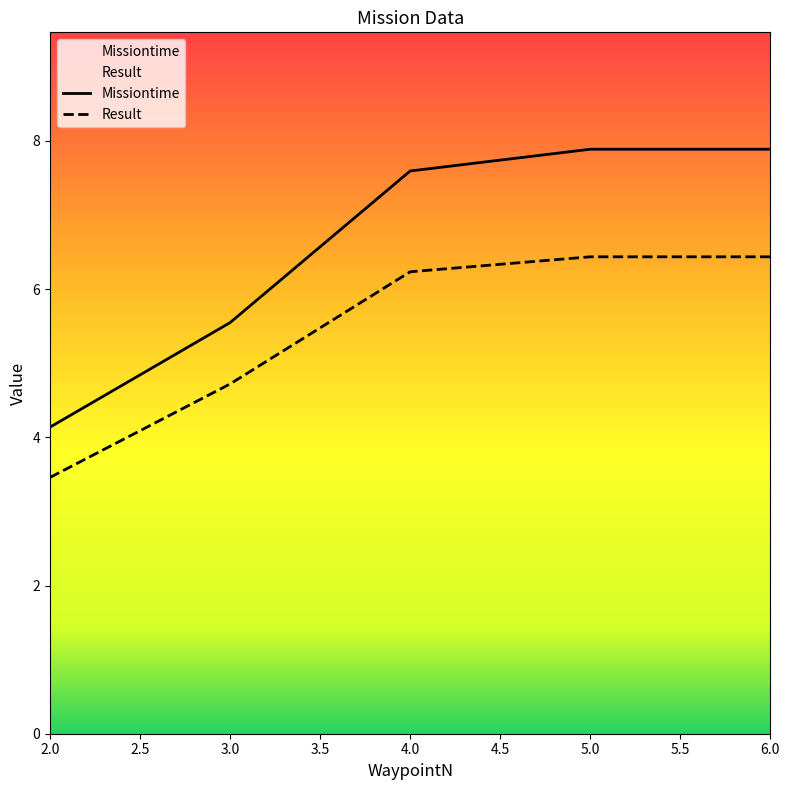

Which label corresponds to the largest value in the chart?

5